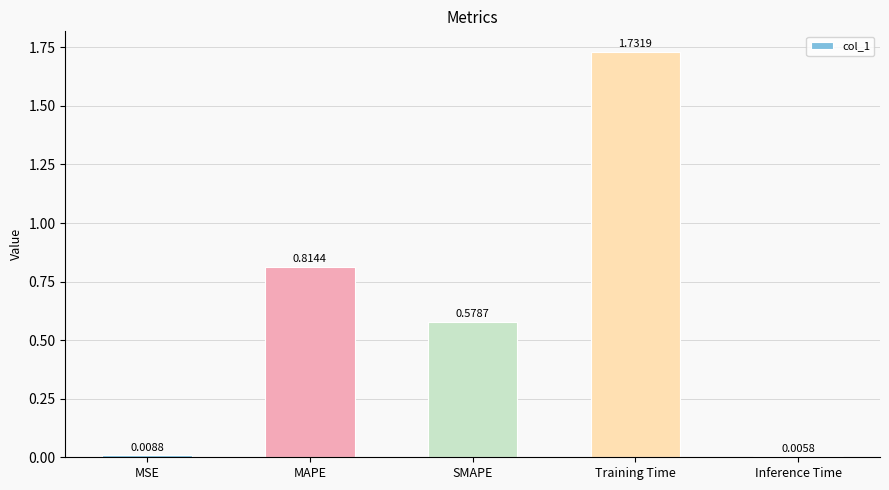

What is the change in value from MSE to MAPE?

+0.8